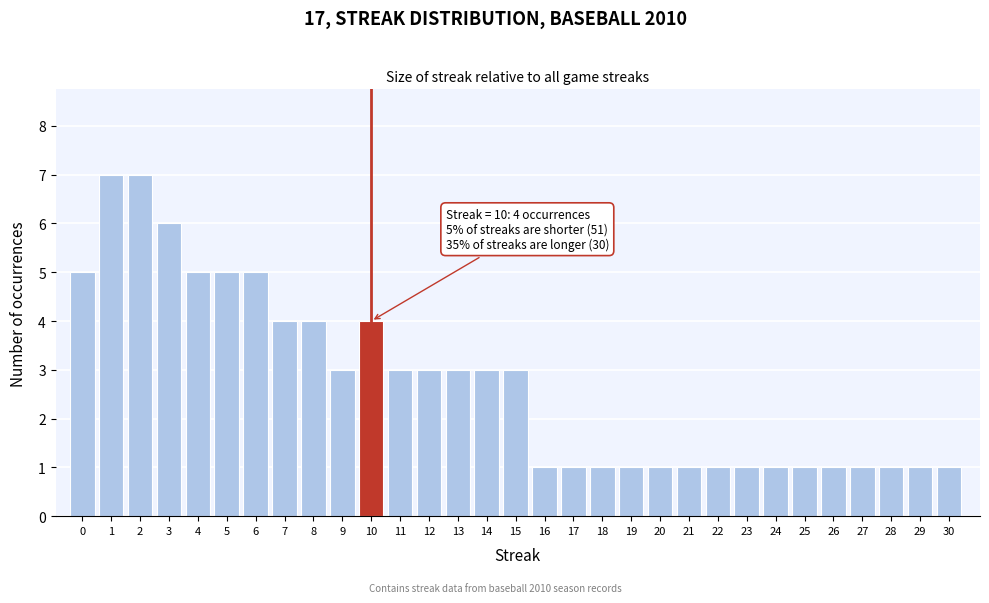

Is it true that the value at 16 is 1?

True